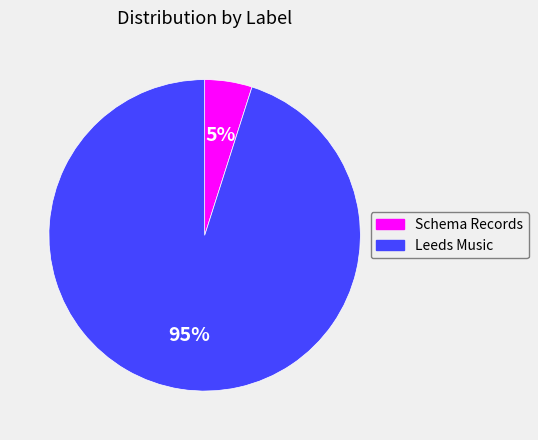

Which has a higher value, Leeds Music or Schema Records?

Leeds Music